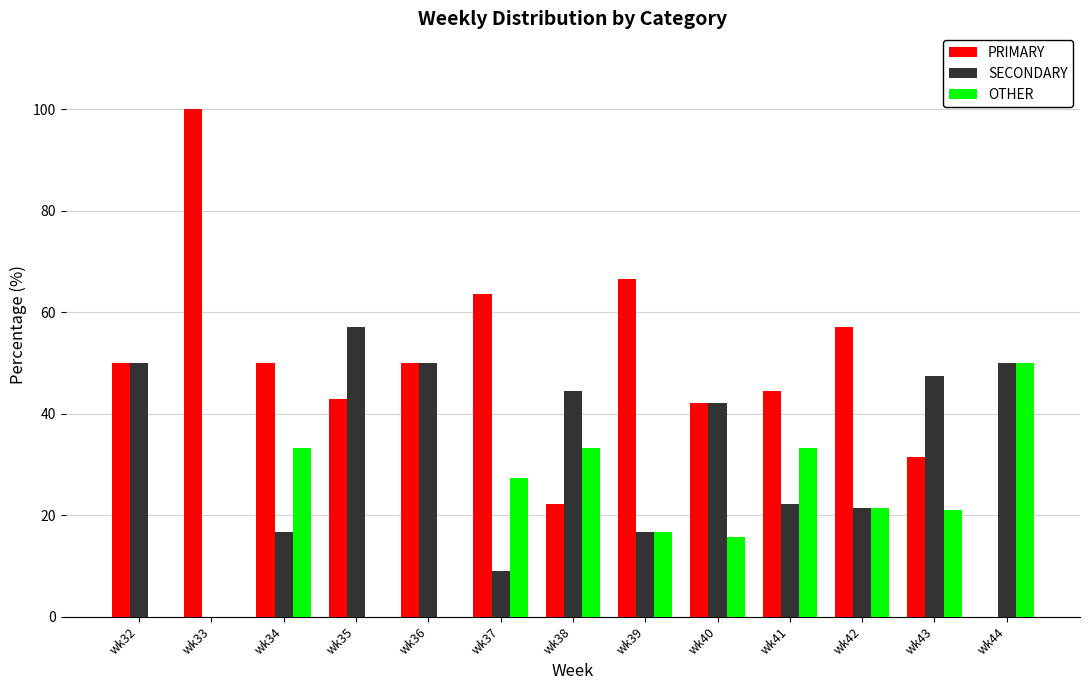

What is the sum of all PRIMARY values?

620.7